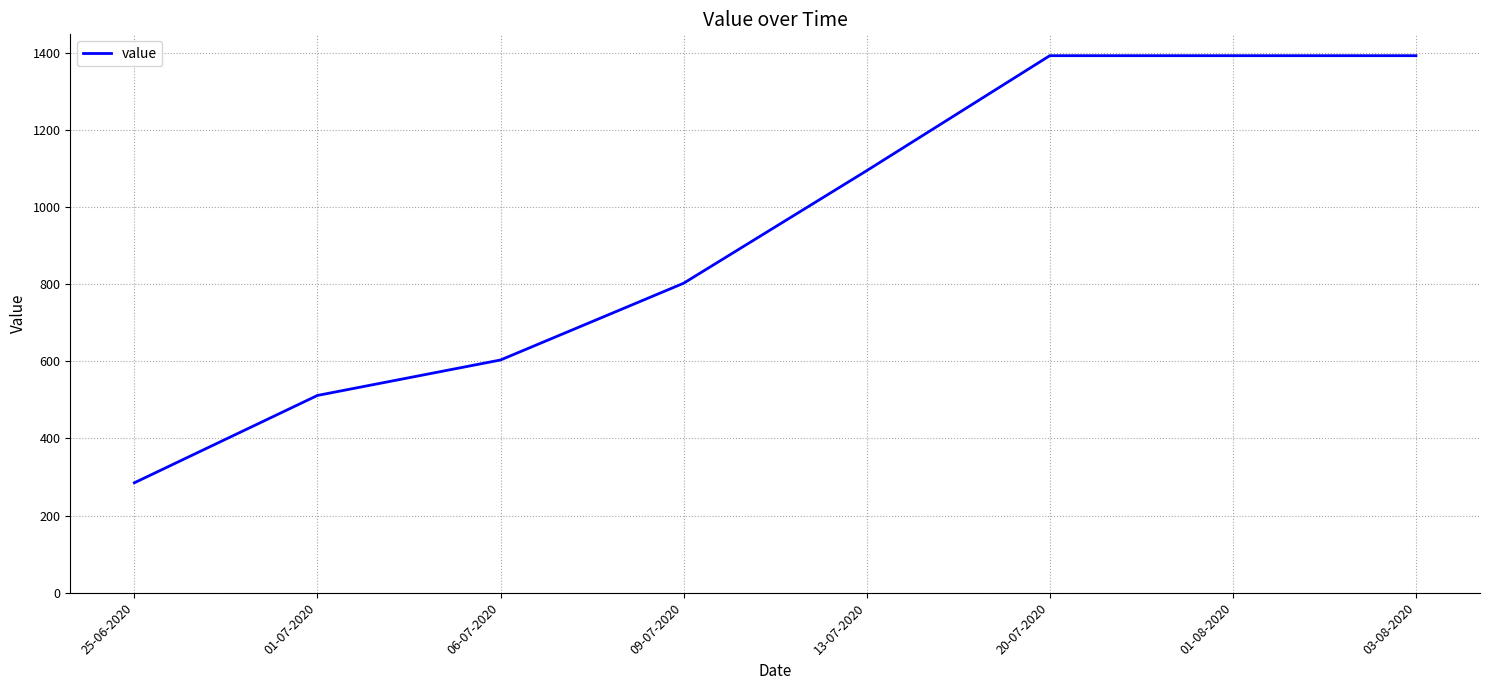

What is the average value?

934.1